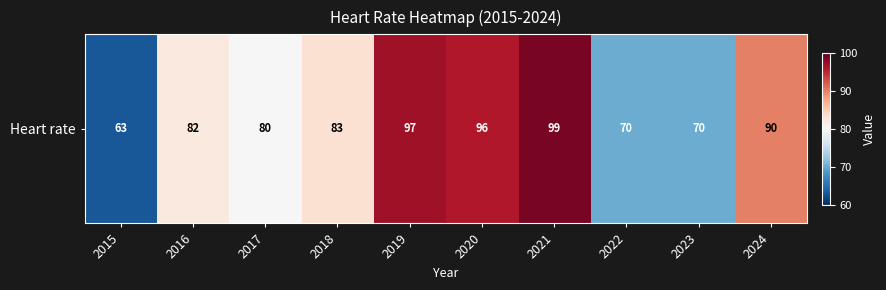

Where is the data nearest to the value 81?

2016